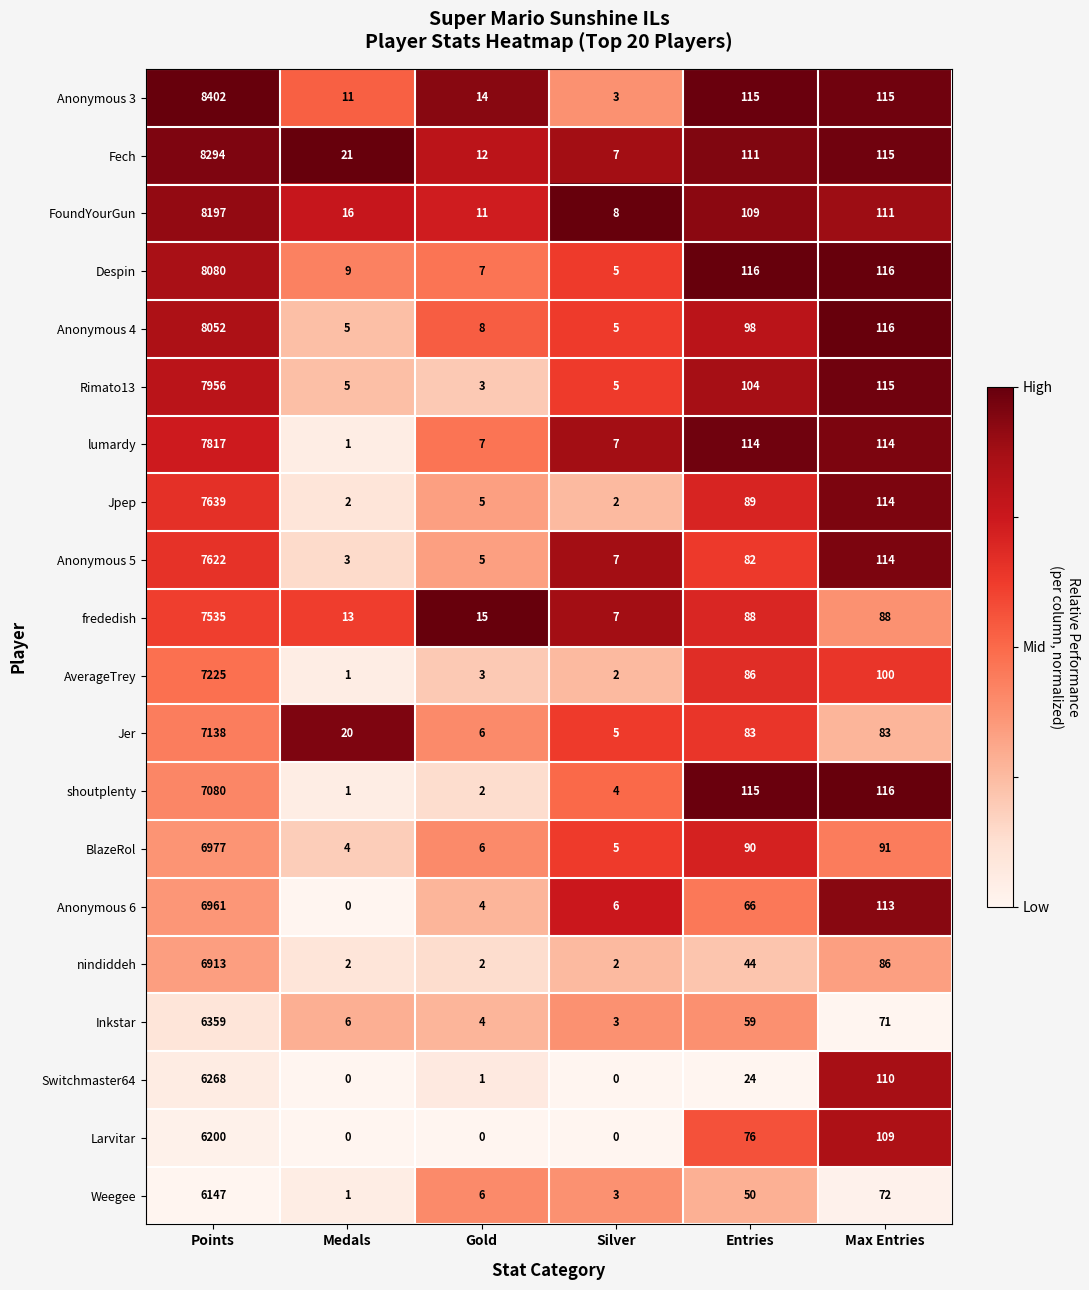

What is the total value across all series at Points?

146862